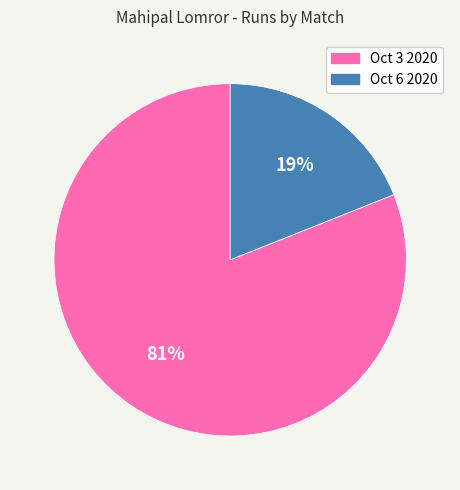

Combined, do Oct 3 2020 and Oct 6 2020 account for over 50%?

Yes